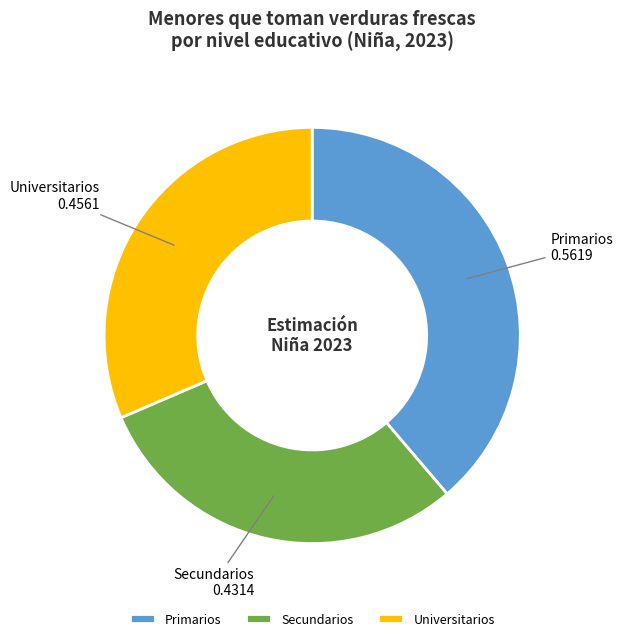

True or false: Primarios accounts for 39% of the total.

True